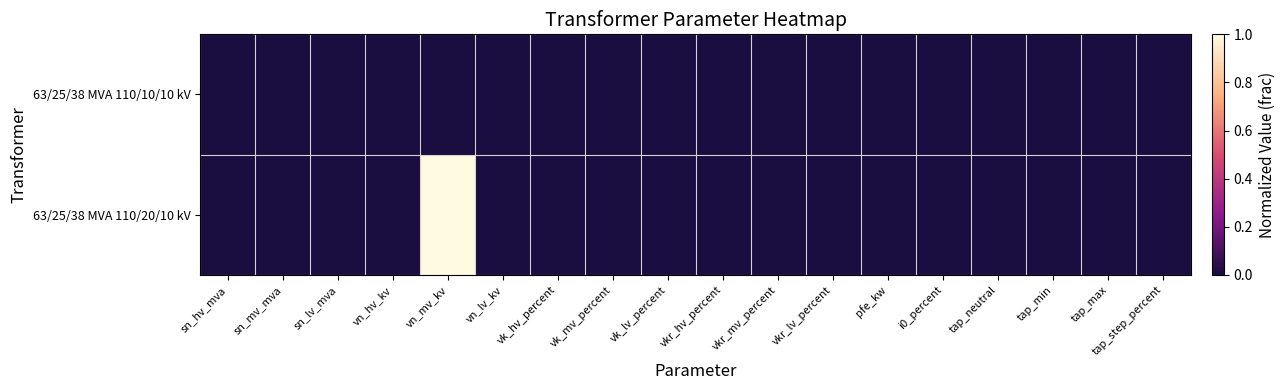

Between vkr_mv_percent and tap_min, which series saw the biggest shift?

63/25/38 MVA 110/20/10 kV